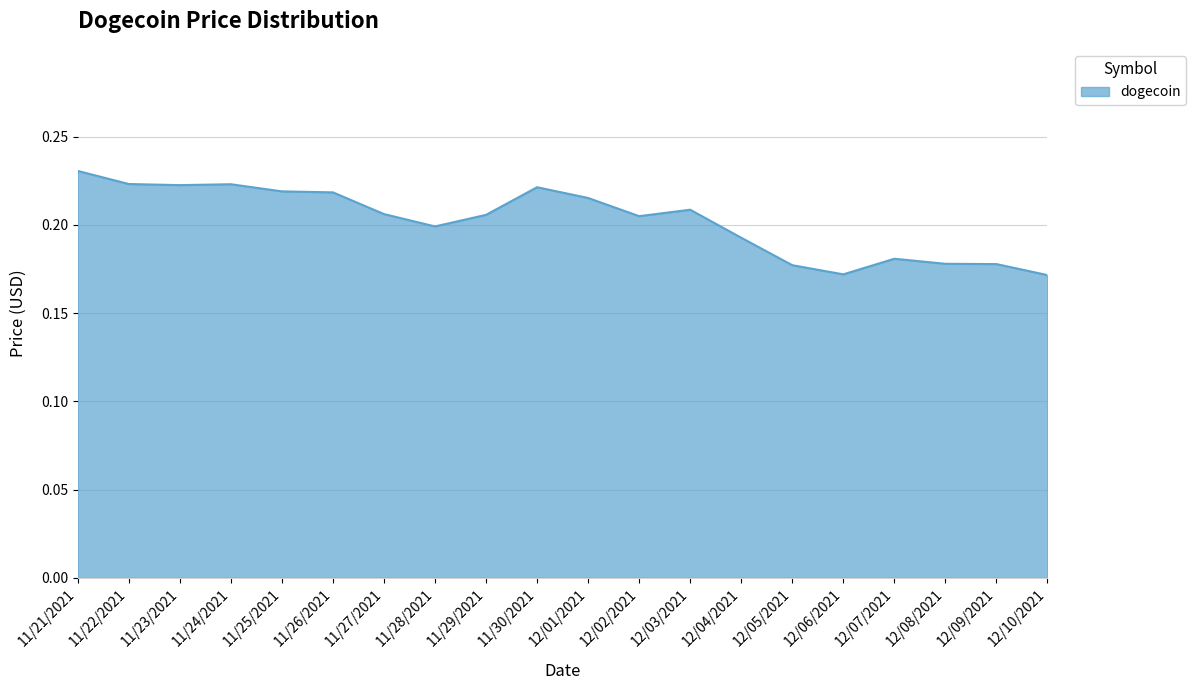

How many lines are shown in the chart?

1